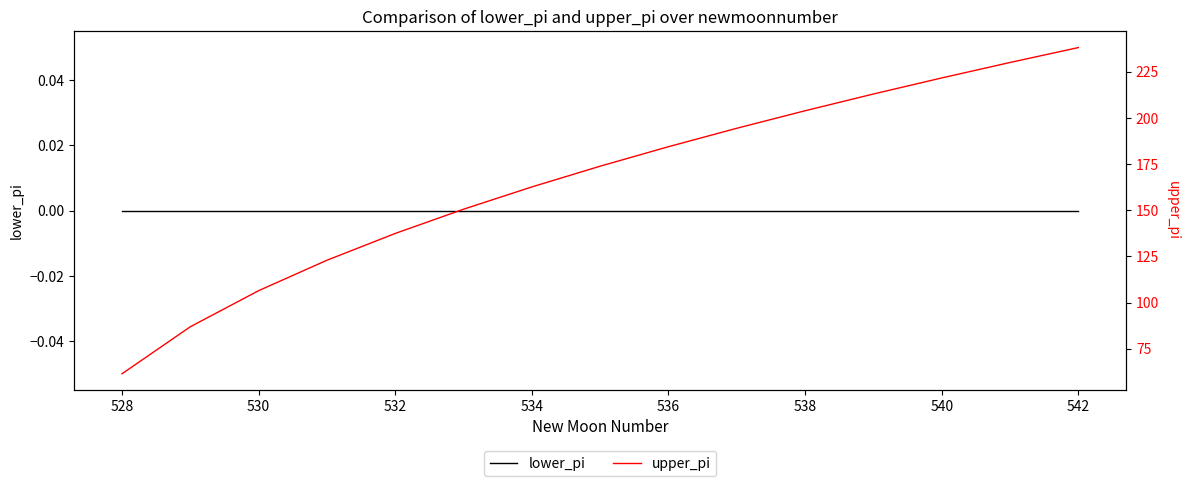

How many distinct data groups are displayed?

2